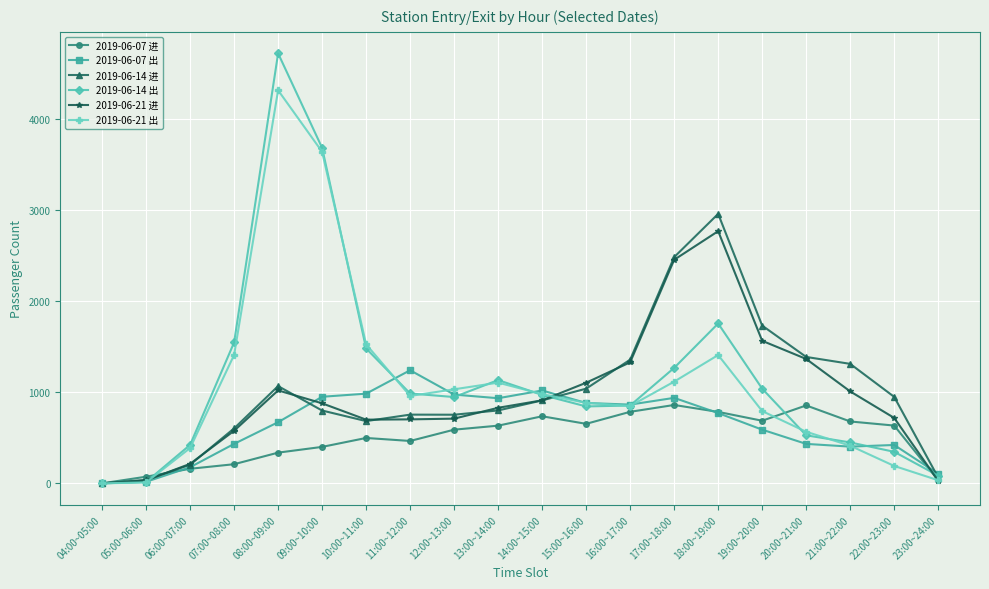

What is the label of the 6th point from the left?

09:00~10:00